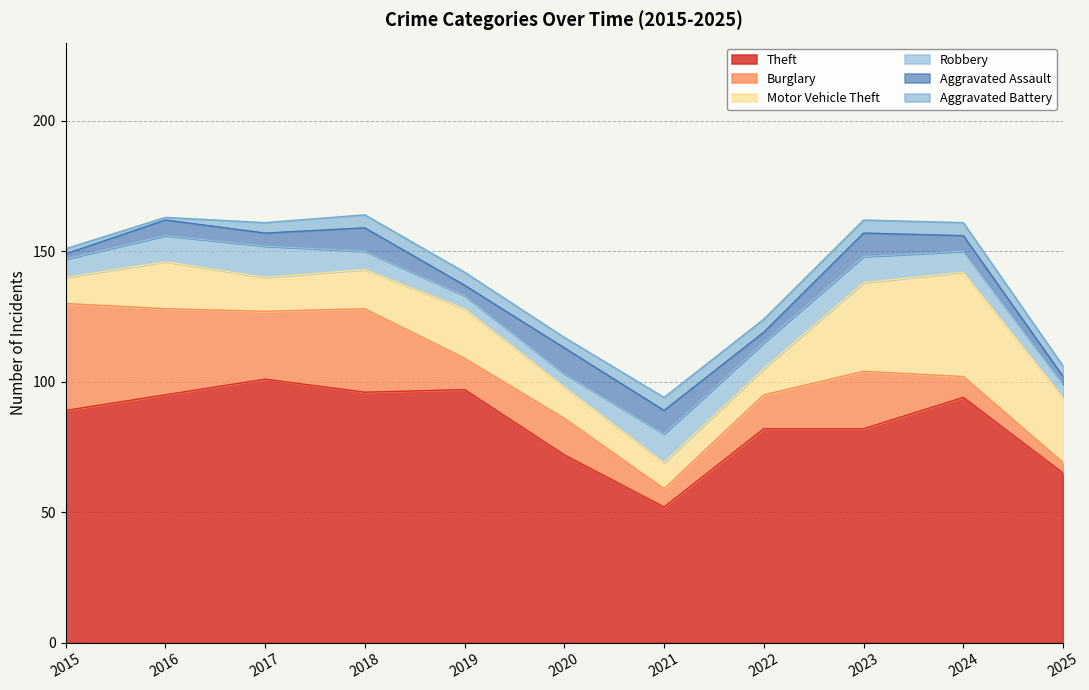

Which category has the highest value in the Motor Vehicle Theft series?

2024